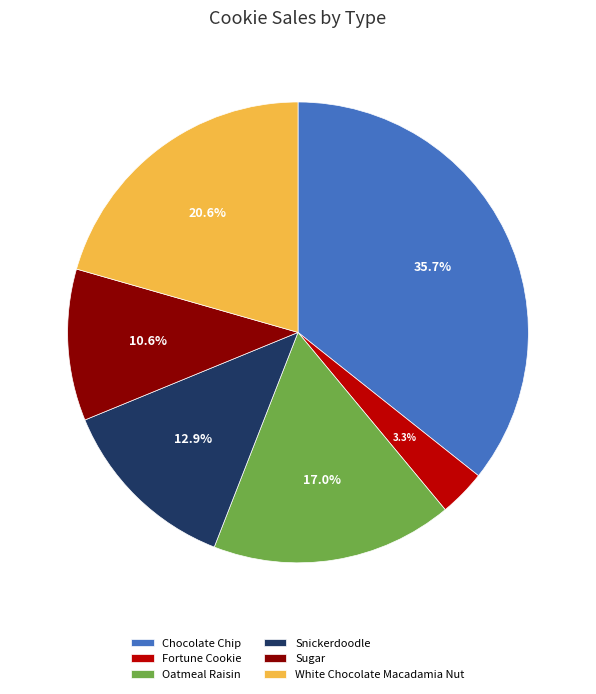

Rank the categories by value from highest to lowest.

Chocolate Chip, White Chocolate Macadamia Nut, Oatmeal Raisin, Snickerdoodle, Sugar, Fortune Cookie